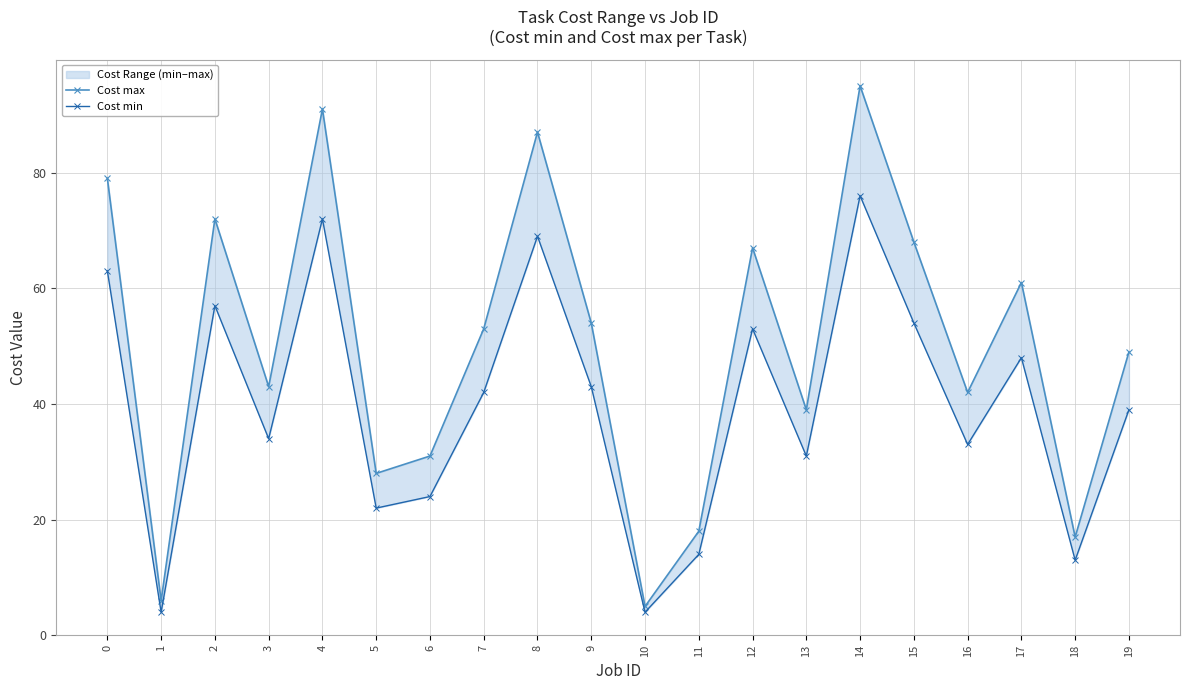

How many categories are shown in the chart?

20